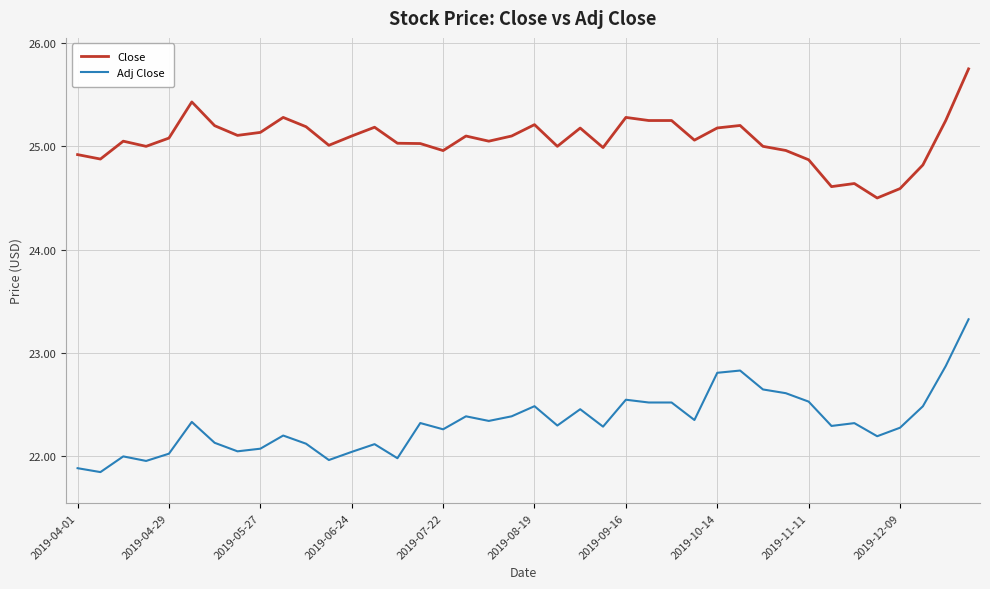

How many distinct data groups are displayed?

2